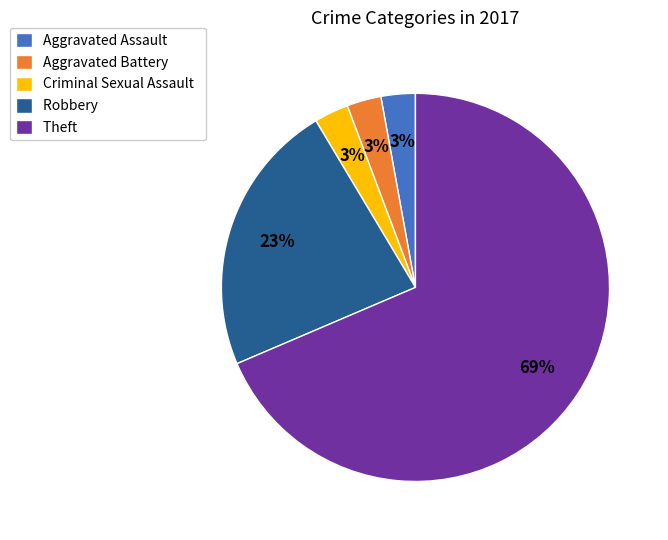

To the nearest percent, what is the average slice percentage?

20%